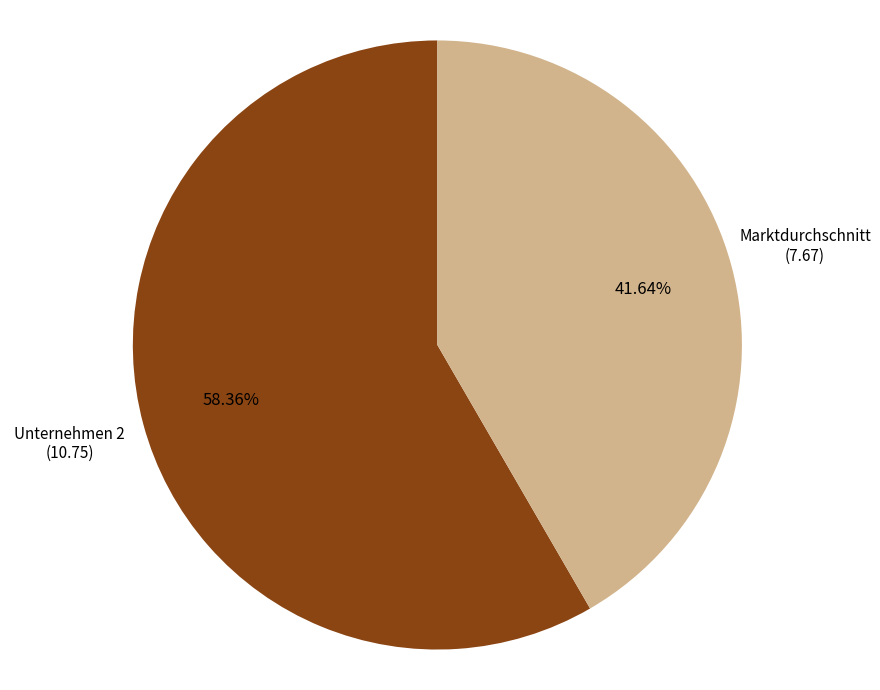

Is there any slice that represents more than half of the pie?

Yes